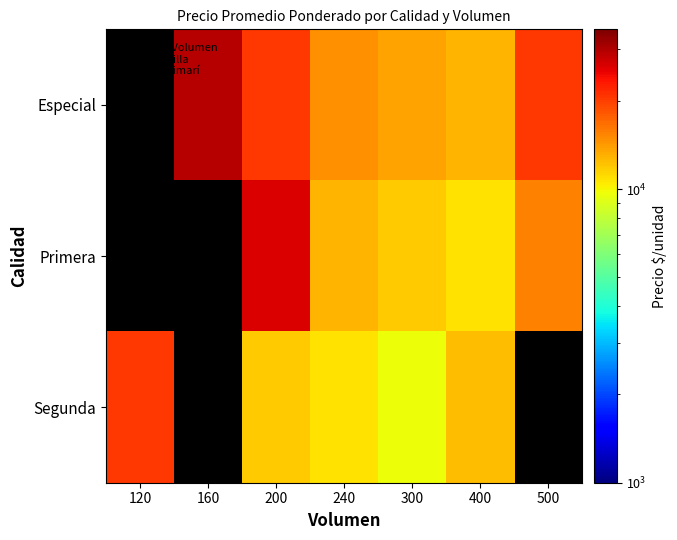

Reading right to left, transcribe all the data shown in this chart.

Especial: 500=20500	400=12750	300=13750	240=14750	200=20500	160=29500	120=1
Primera: 500=15500	400=10750	300=11750	240=12750	200=26500	160=1	120=1
Segunda: 500=1	400=12500	300=9750	240=10750	200=11750	160=1	120=20500